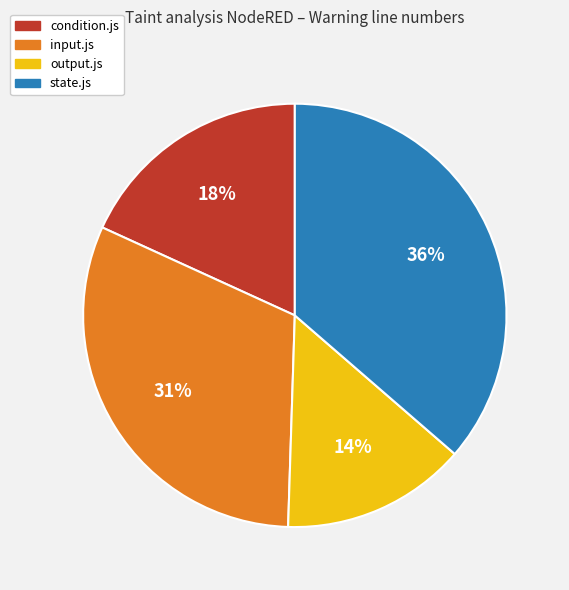

How many slices are in this pie chart?

4